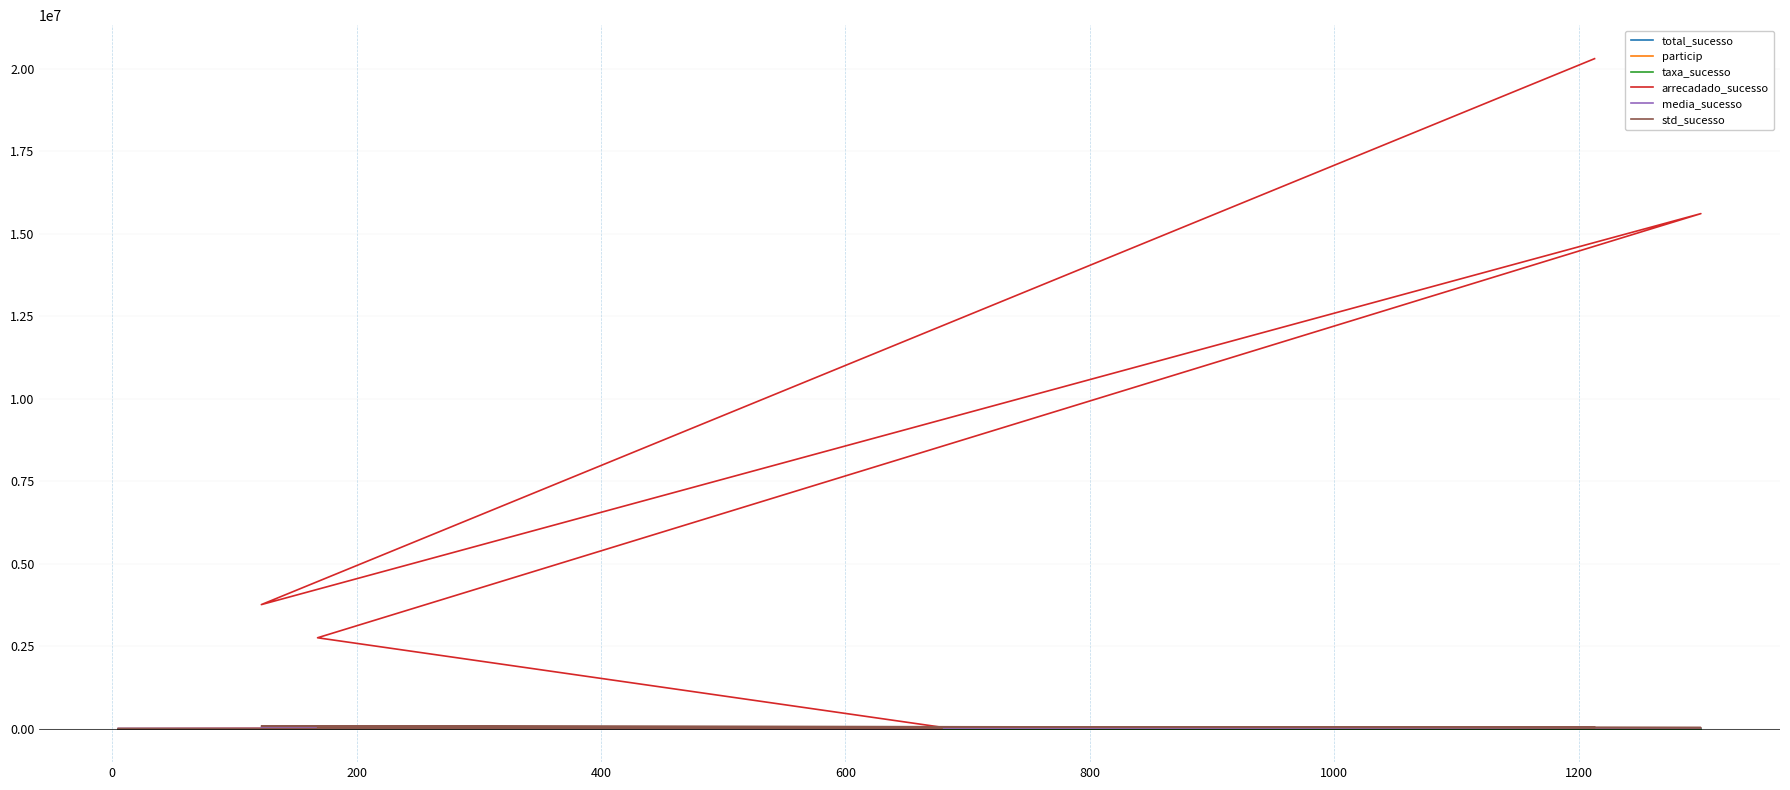

Between 200 and 800, which series saw the biggest shift?

arrecadado_sucesso